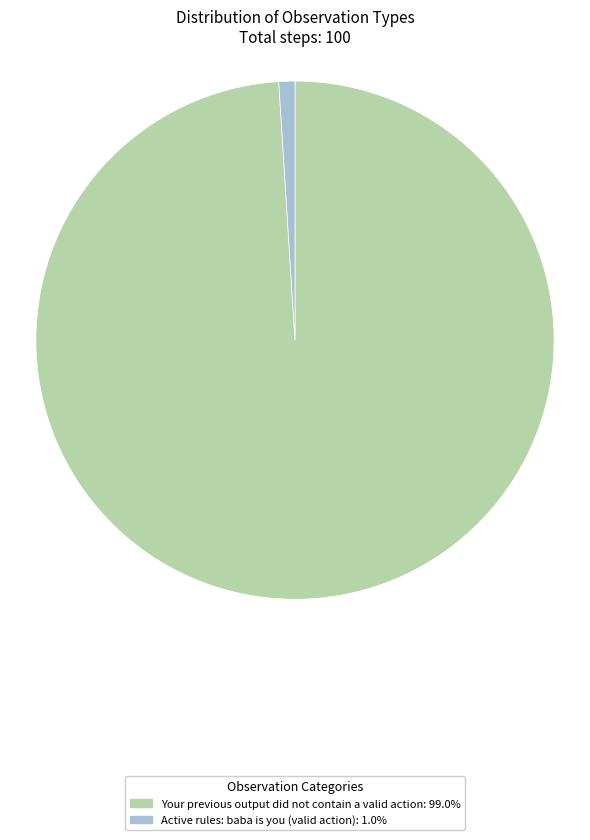

Which has a higher value, Your previous output did not contain a valid action or Active rules: baba is you (valid action)?

Your previous output did not contain a valid action